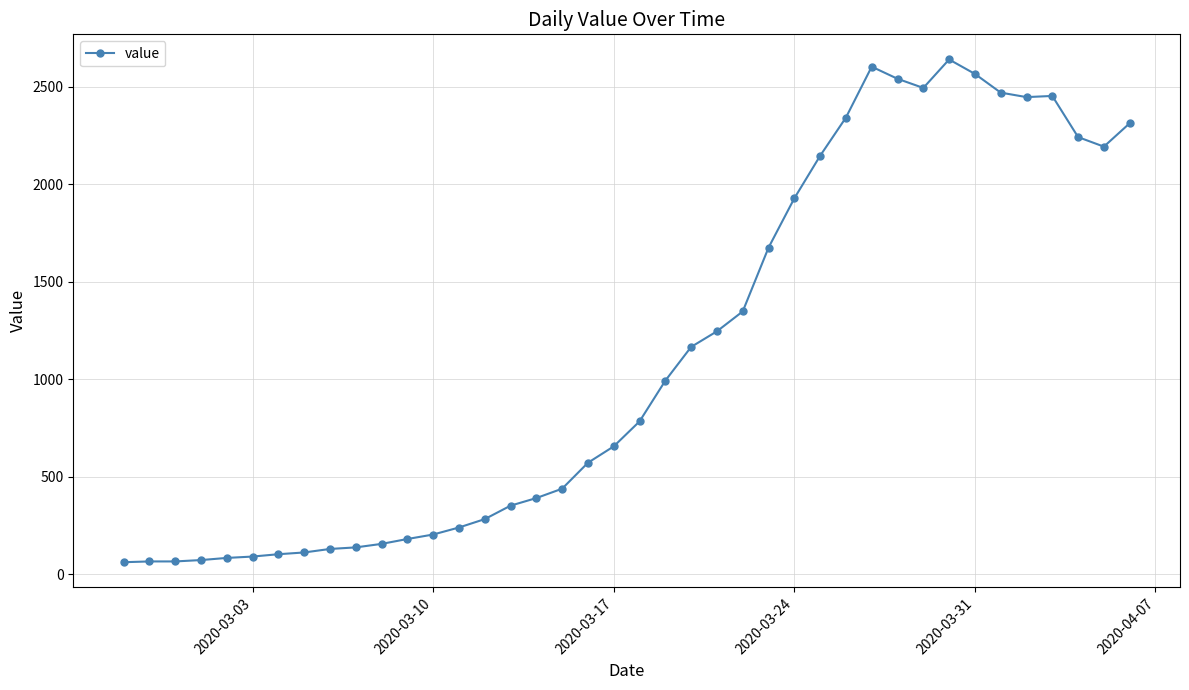

True or false: the data has more than 0 interior local peaks.

True